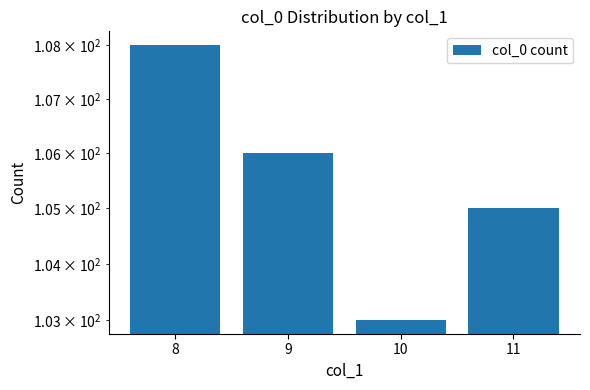

Reading left to right, list all the values displayed in this chart.

108	106	103	105